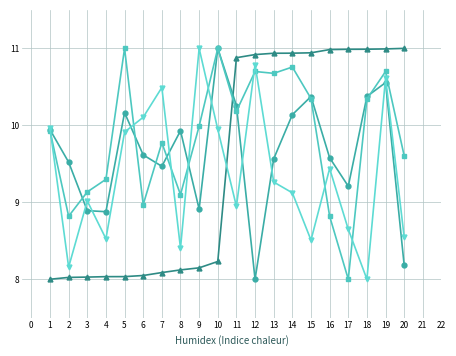

What is the spread (max minus min) of values at 12?

2.9